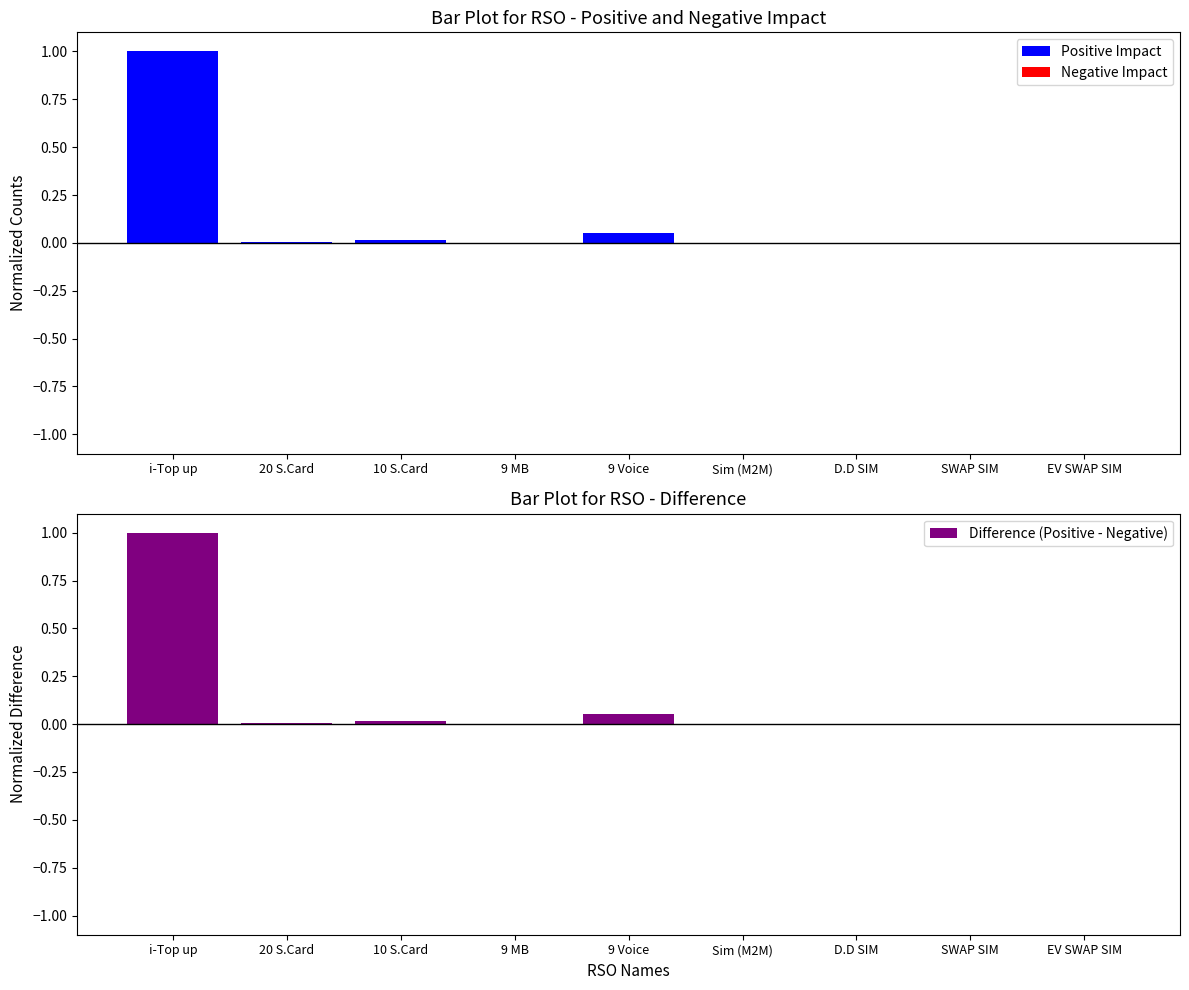

Reading right to left, extract all data points from this chart.

Positive Impact: EV SWAP SIM=0.0	SWAP SIM=0.0	D.D SIM=0.0	Sim (M2M)=0.0	9 Voice=0.1	9 MB=0.0	10 S.Card=0.0	20 S.Card=0.0	i-Top up=1.0
Negative Impact: EV SWAP SIM=0.0	SWAP SIM=0.0	D.D SIM=0.0	Sim (M2M)=0.0	9 Voice=0.0	9 MB=0.0	10 S.Card=0.0	20 S.Card=0.0	i-Top up=0.0
Difference (Positive - Negative): EV SWAP SIM=0.0	SWAP SIM=0.0	D.D SIM=0.0	Sim (M2M)=0.0	9 Voice=0.1	9 MB=0.0	10 S.Card=0.0	20 S.Card=0.0	i-Top up=1.0